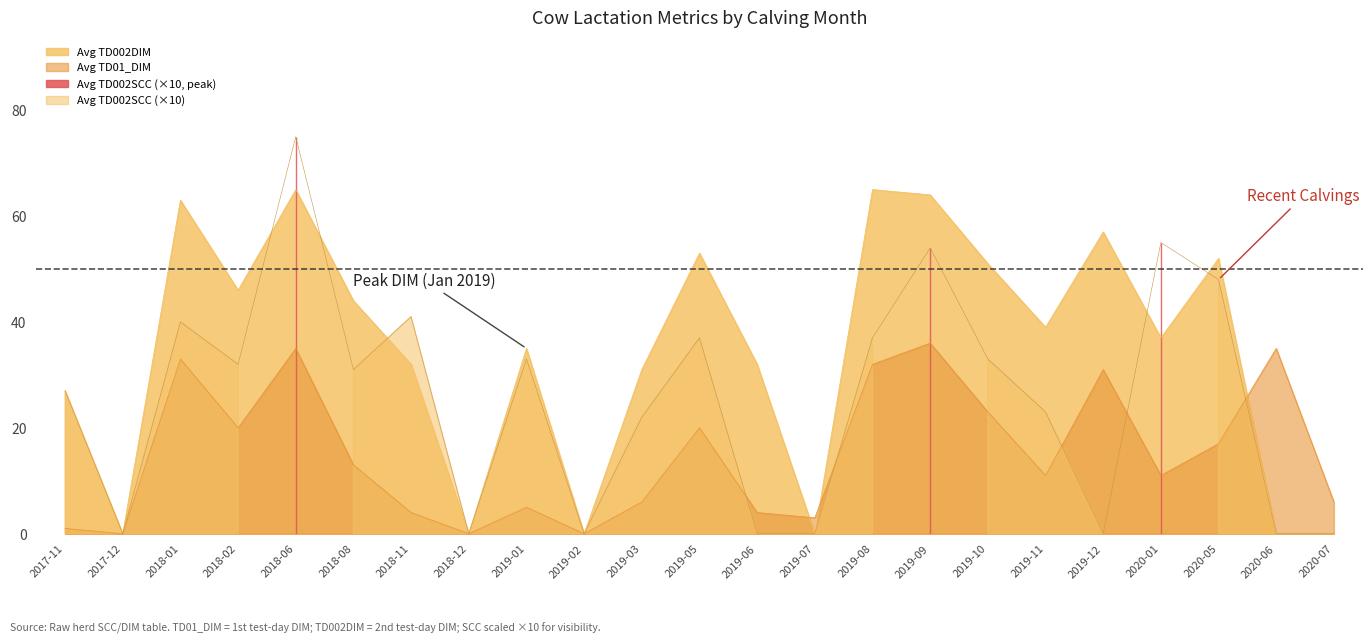

Where is Avg TD002DIM nearest to the value 32?

2018-11